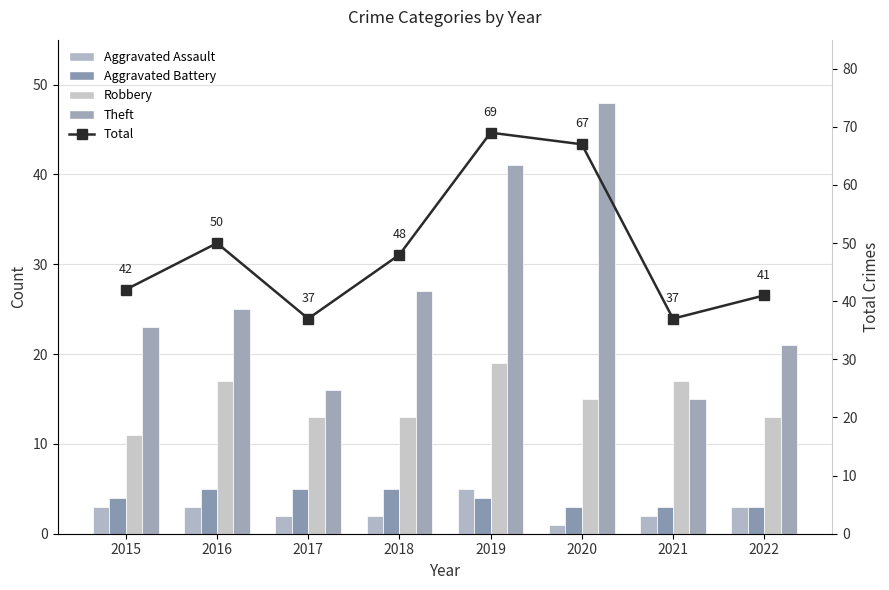

What is the total value across all series at 2017?

73